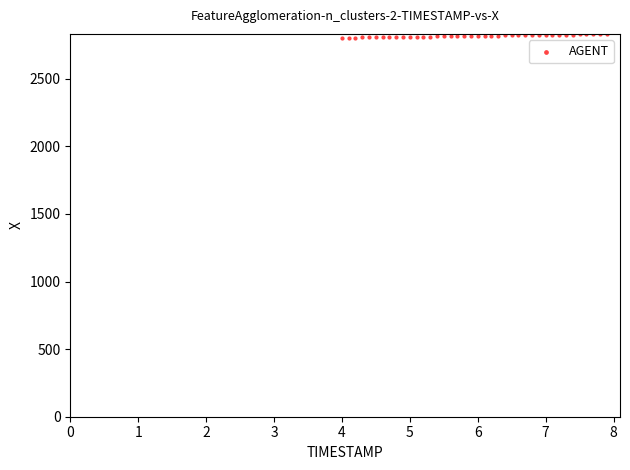

What is the range of Y values (max minus min)?

27.4